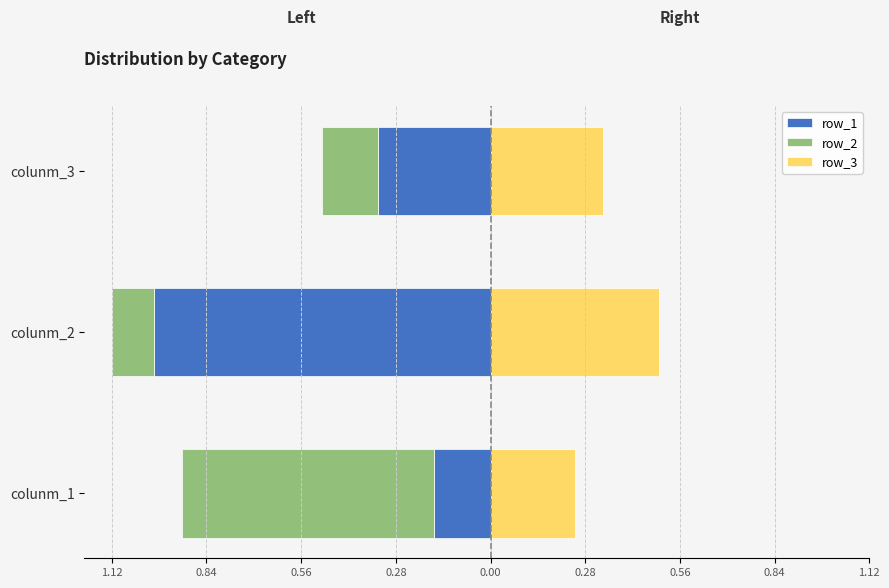

Which series has the widest spread of values?

row_1